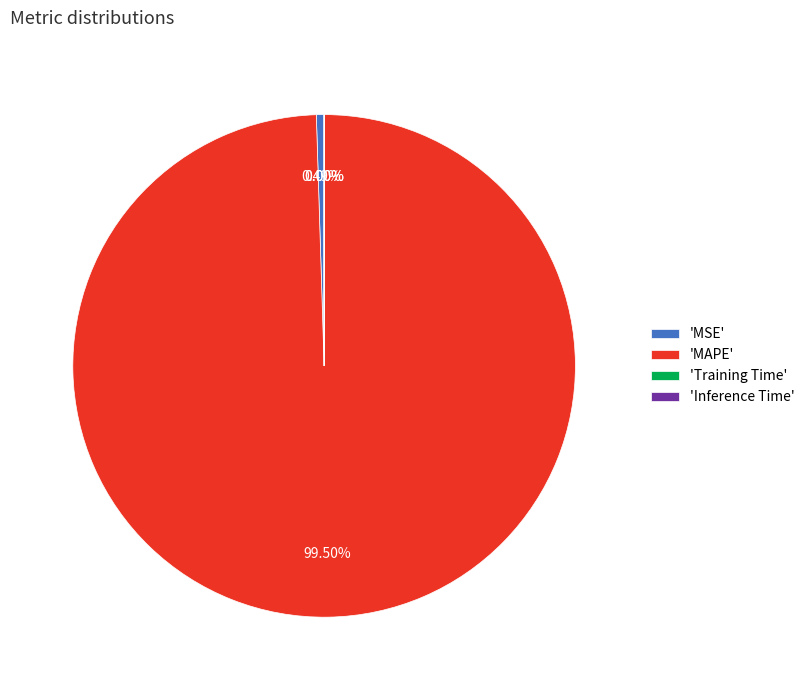

Which category has the biggest portion of the pie?

'MAPE'